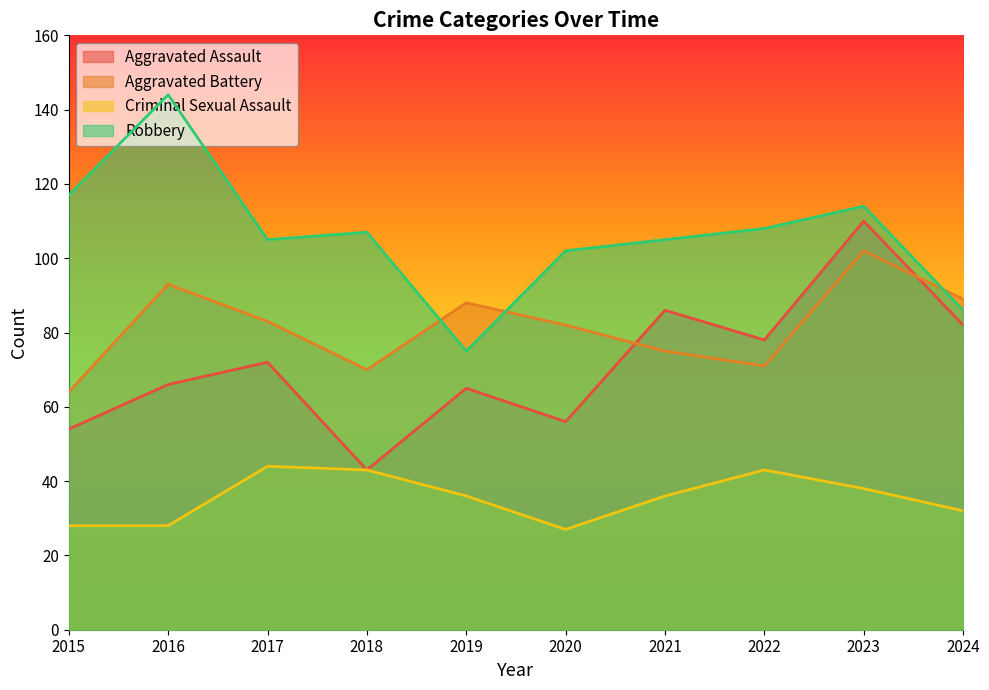

How many series are shown in this chart?

4